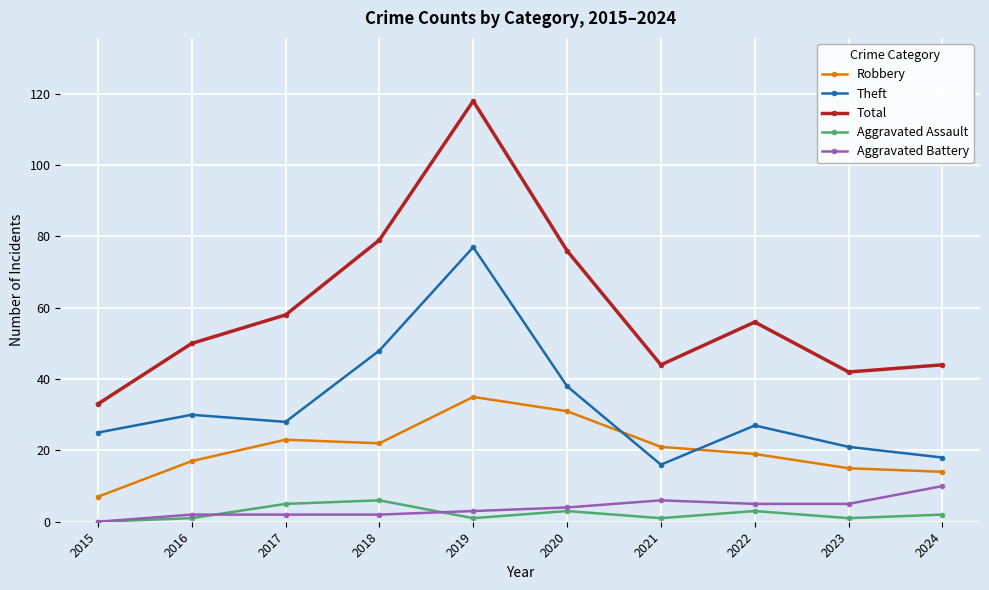

Between 2015 and 2024, which series saw the biggest shift?

Total